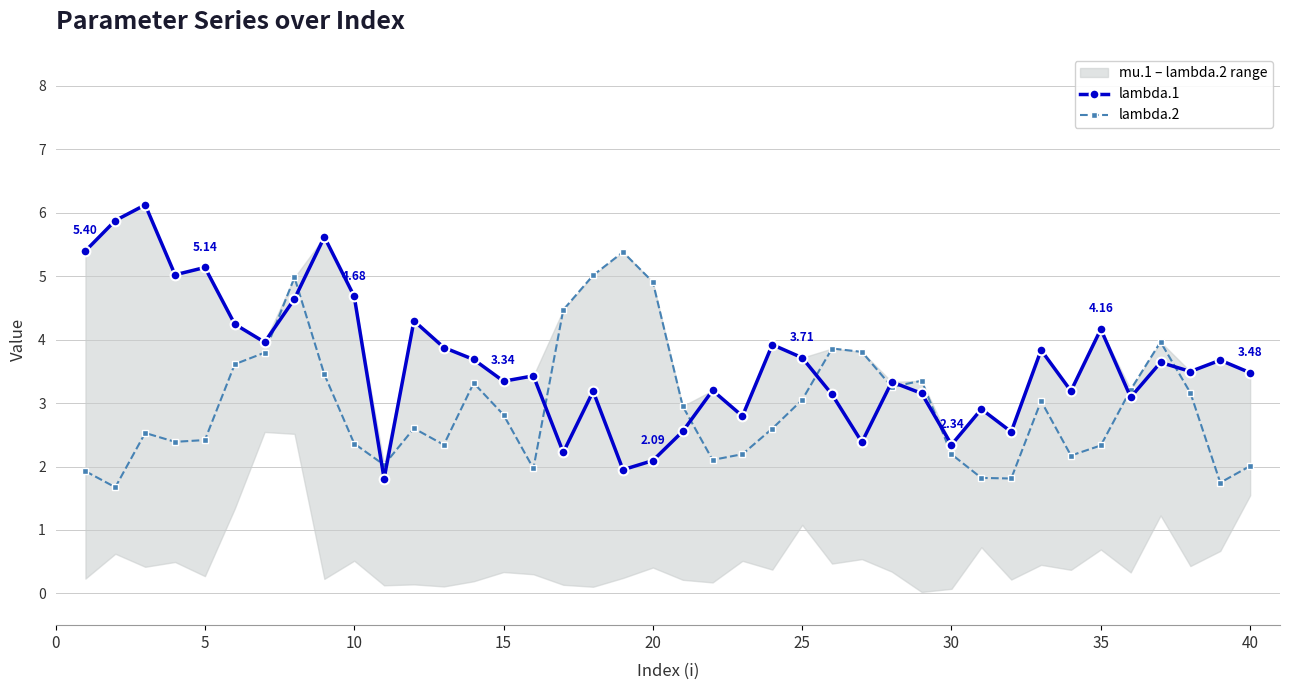

How many lines are shown in the chart?

2